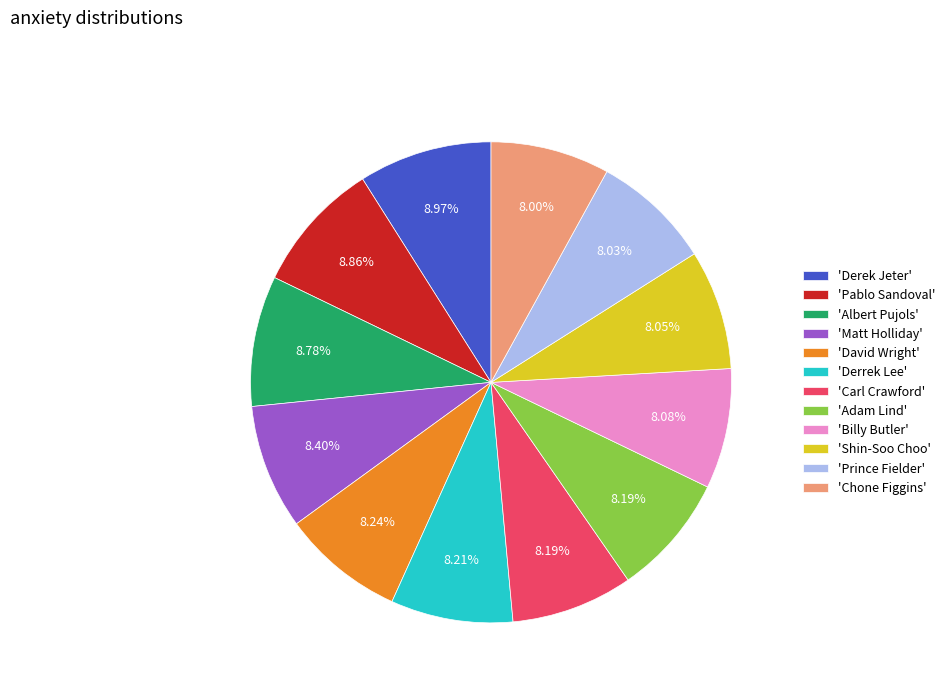

What is the ratio of the value at 'Chone Figgins' to the value at 'Derrek Lee'?

1.0